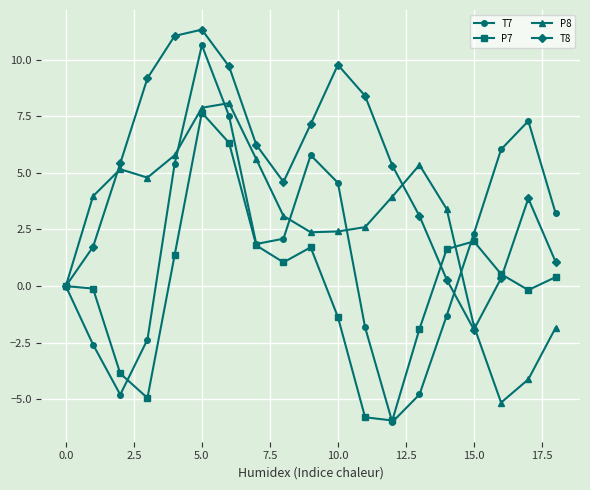

True or false: P8 has more than 2 interior local peaks.

True